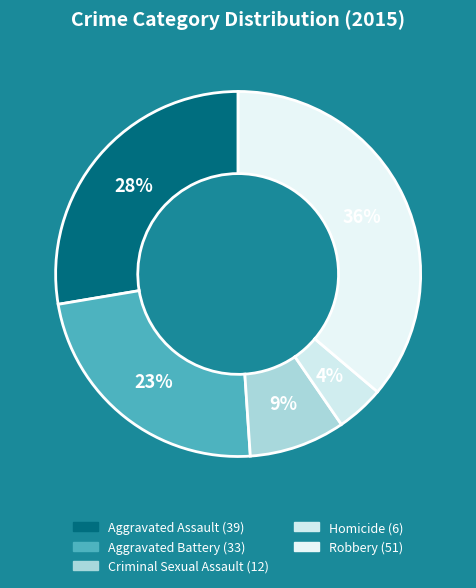

To the nearest percent, what is the difference between the Criminal Sexual Assault and Aggravated Assault slice percentages?

19%